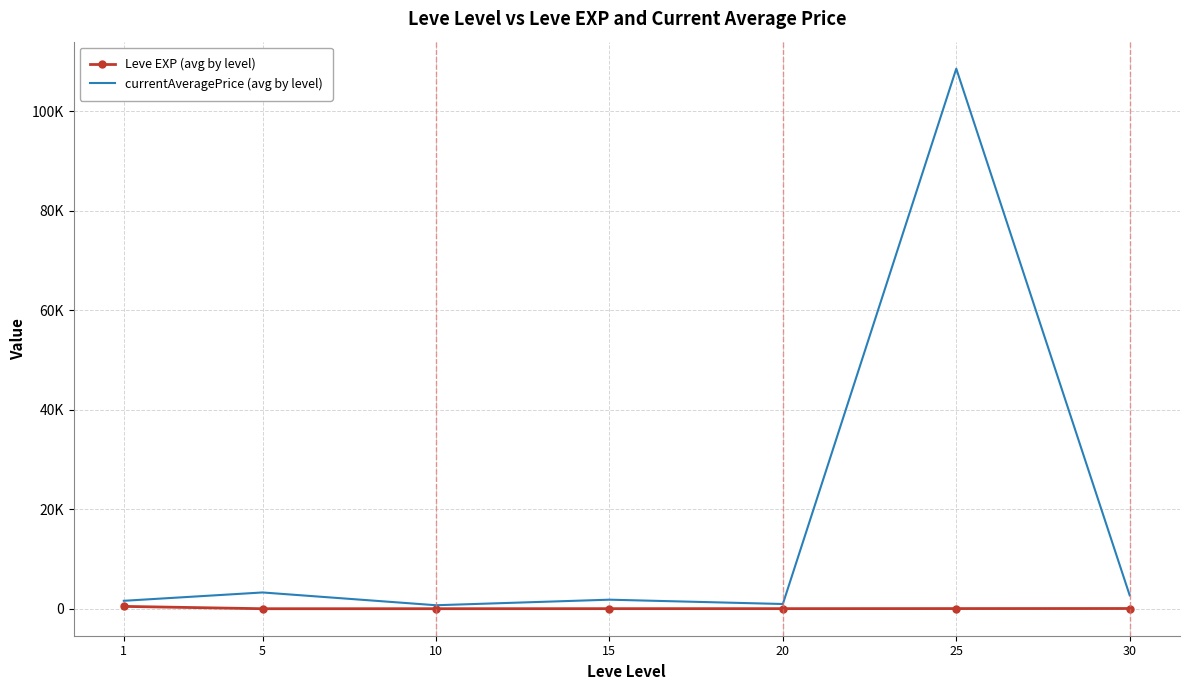

What are all the series names shown in the legend?

Leve EXP (avg by level), currentAveragePrice (avg by level)